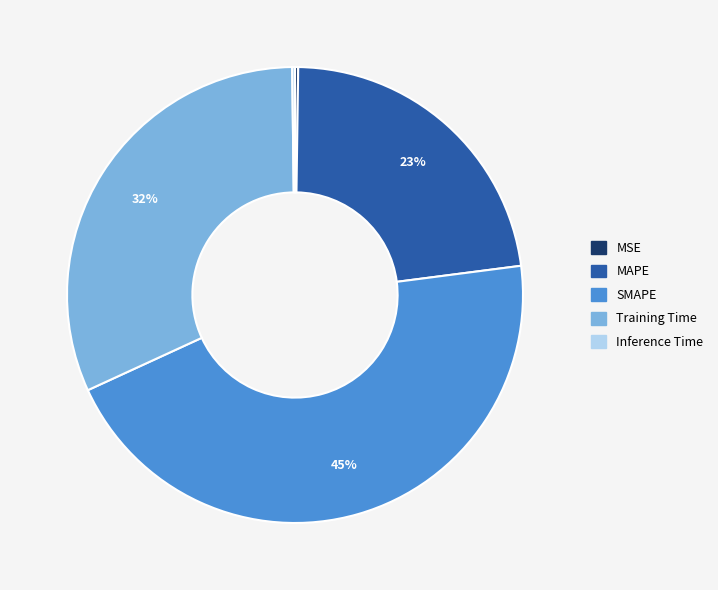

What is the largest slice in the pie chart?

SMAPE